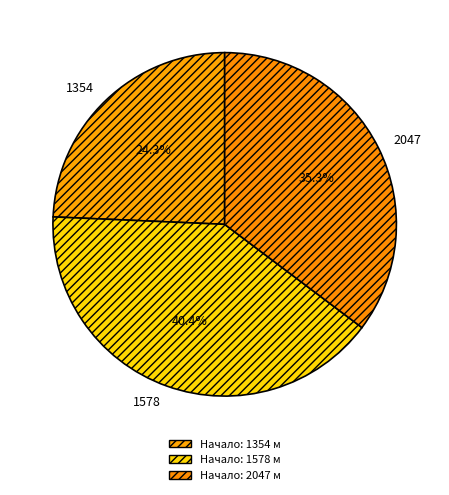

To the nearest percent, what is the average slice percentage?

33%